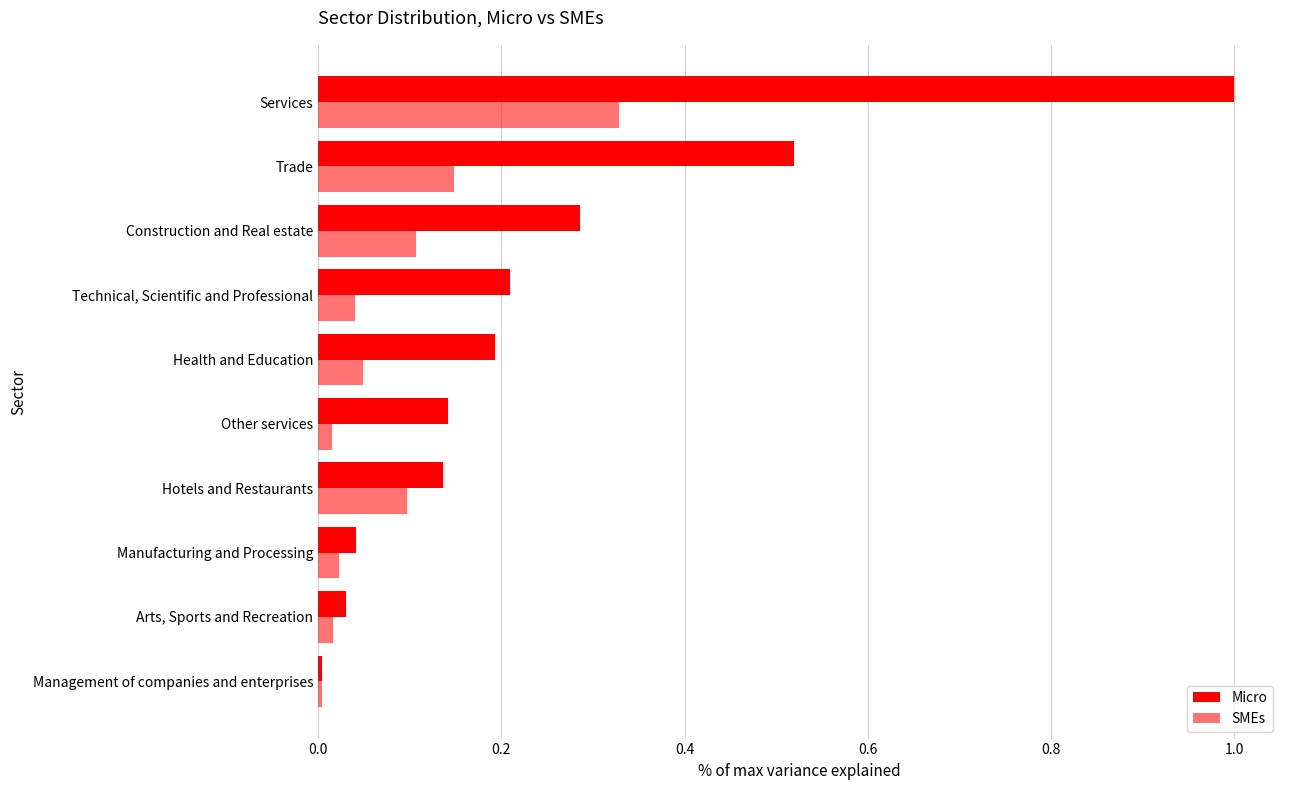

How many categories are shown in the chart?

10